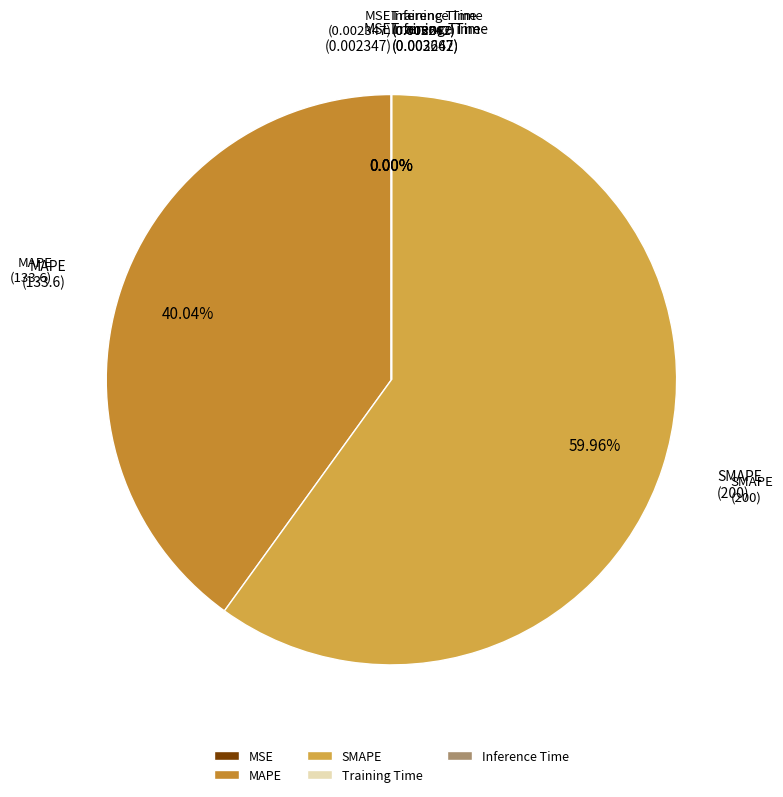

Which has a higher value, SMAPE or MAPE?

SMAPE